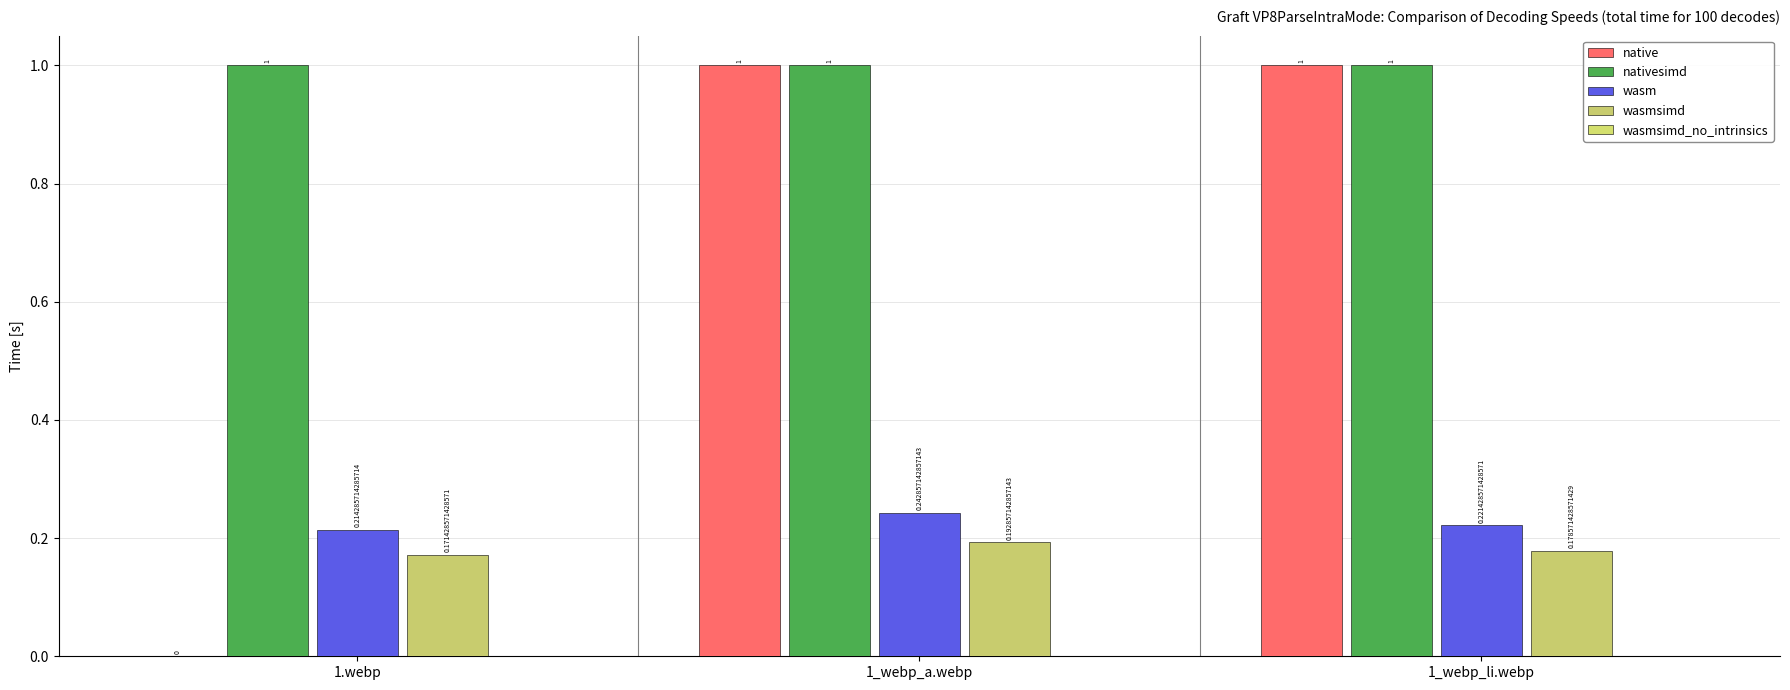

How many values in native are above zero?

2